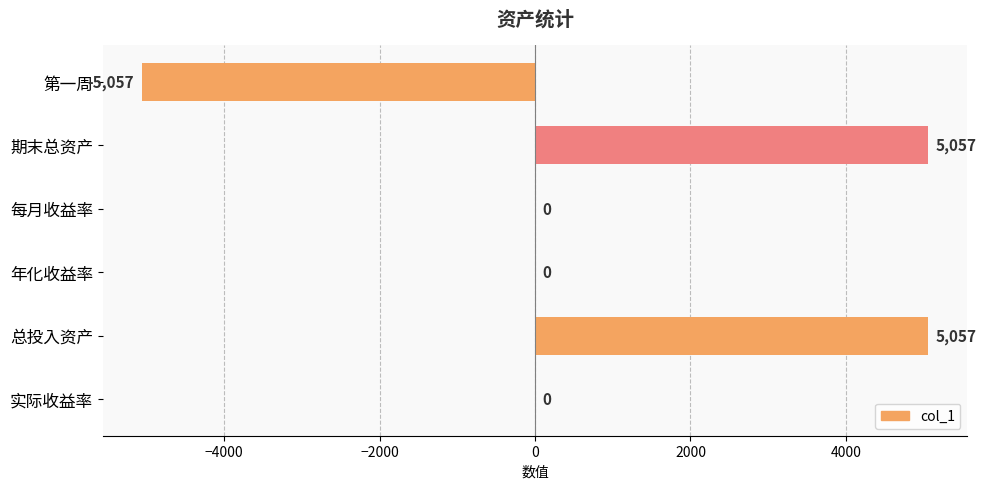

What is the sum of all values?

5057